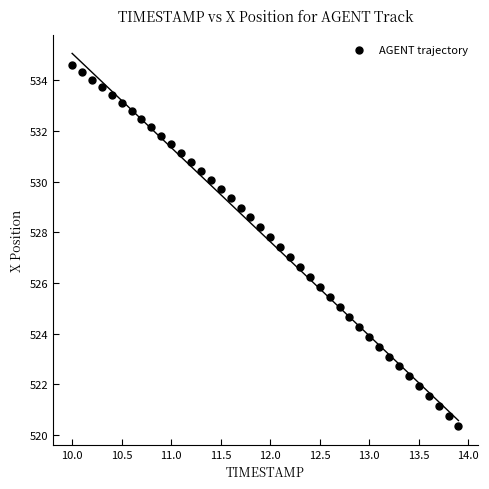

What is the range of Y values (max minus min)?

14.3